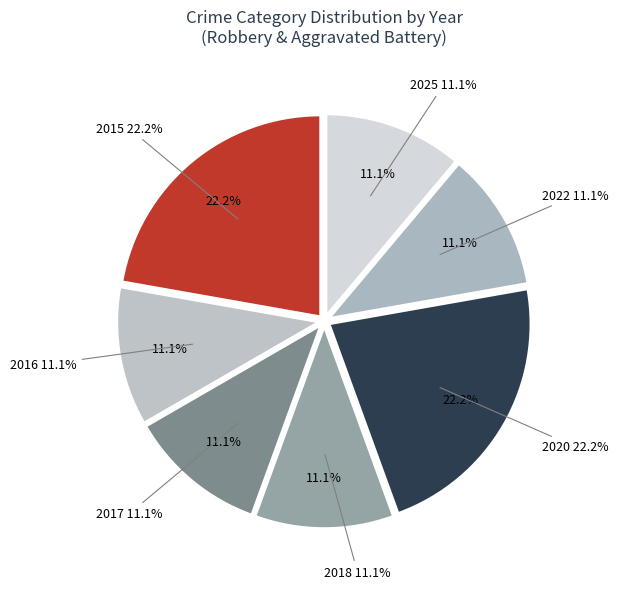

What percentage is the 2025 slice, to the nearest percent?

11%